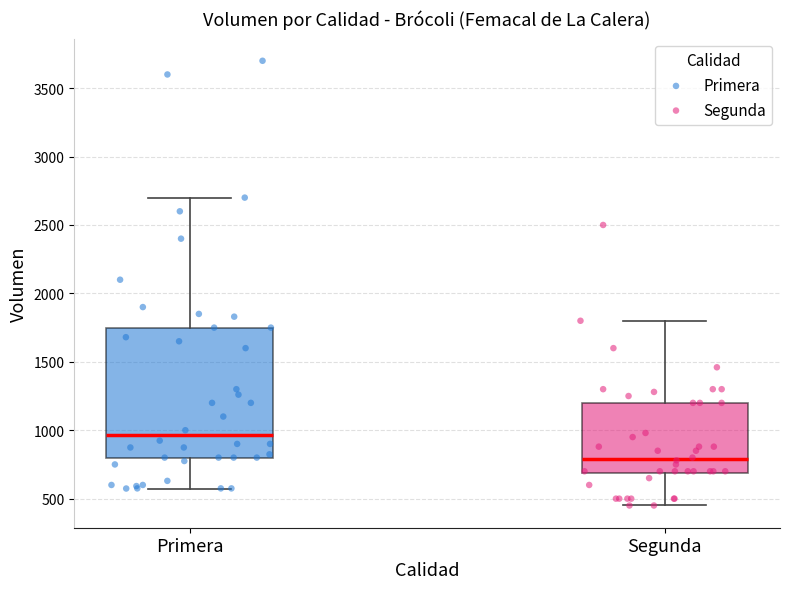

Where does the upper whisker of the box for Primera end on the y-axis? The values are not printed on the chart, so give them approximately, as read against the axis.

2700